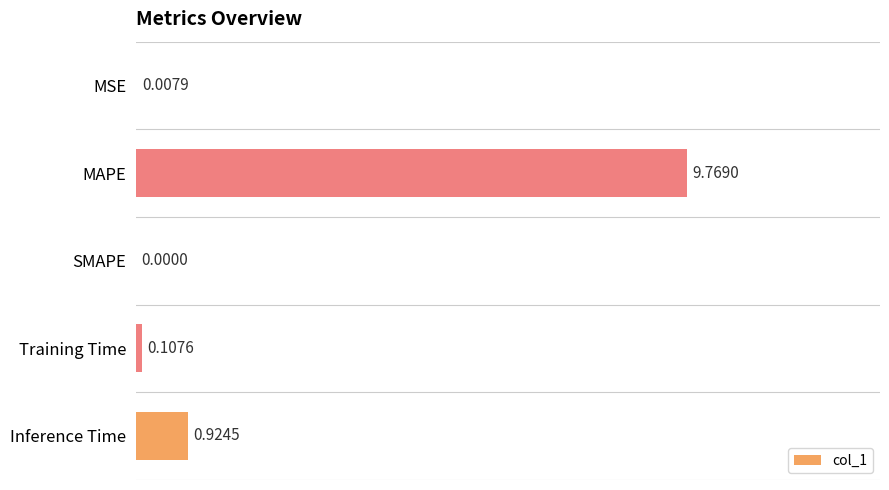

Does the chart contain stacked bars?

No